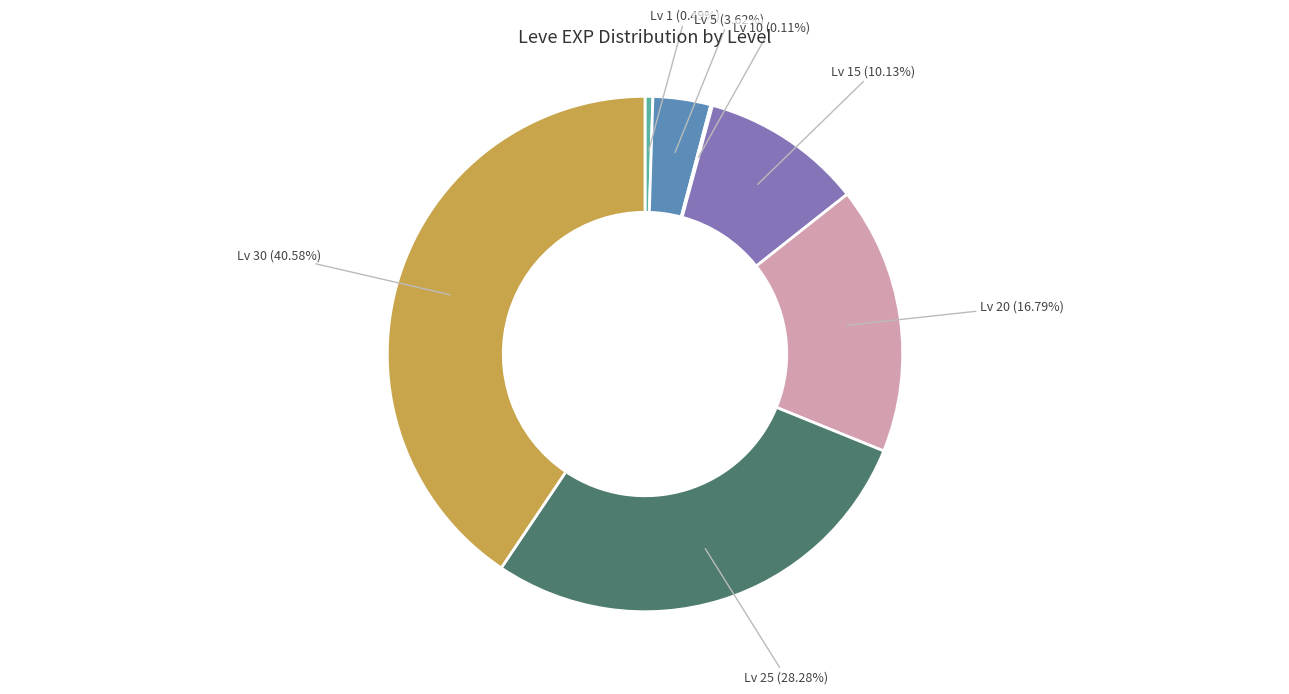

What is the largest slice in the pie chart?

Lv 30